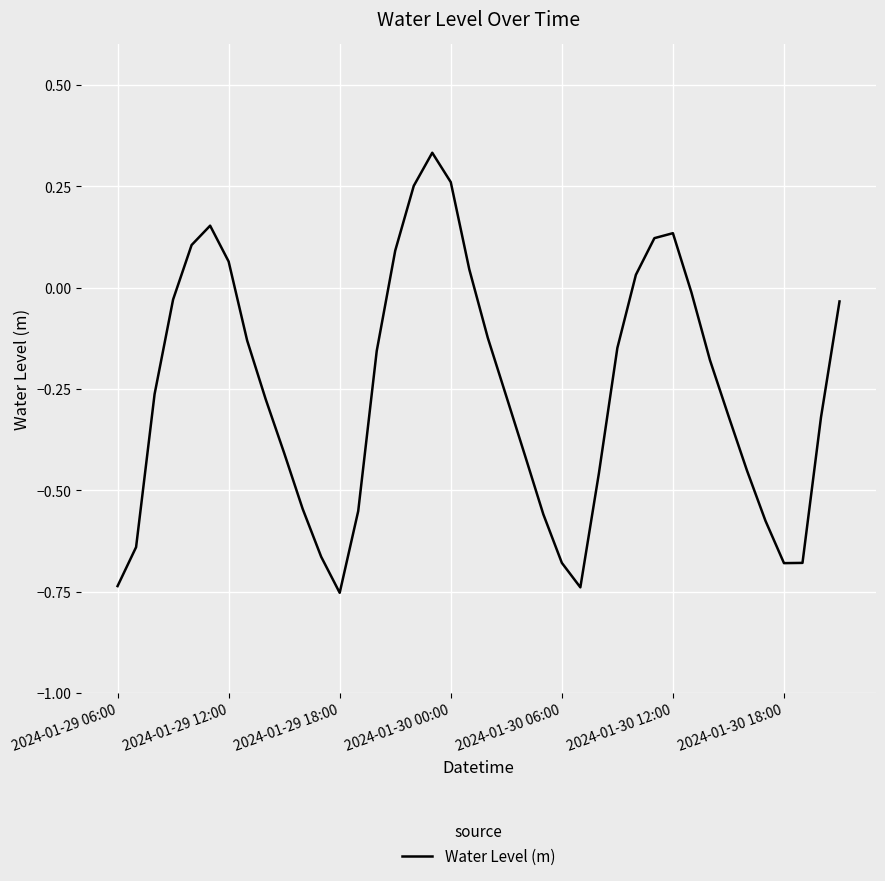

What is the difference between the maximum and minimum values?

1.1